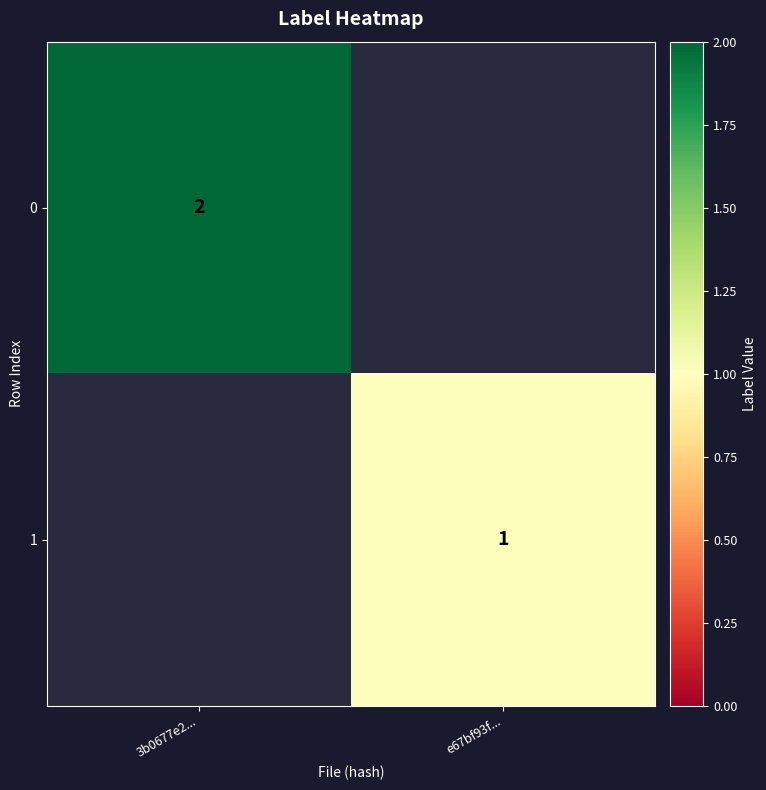

The 0 series shows 2 at 3b0677e2.... True or false?

True